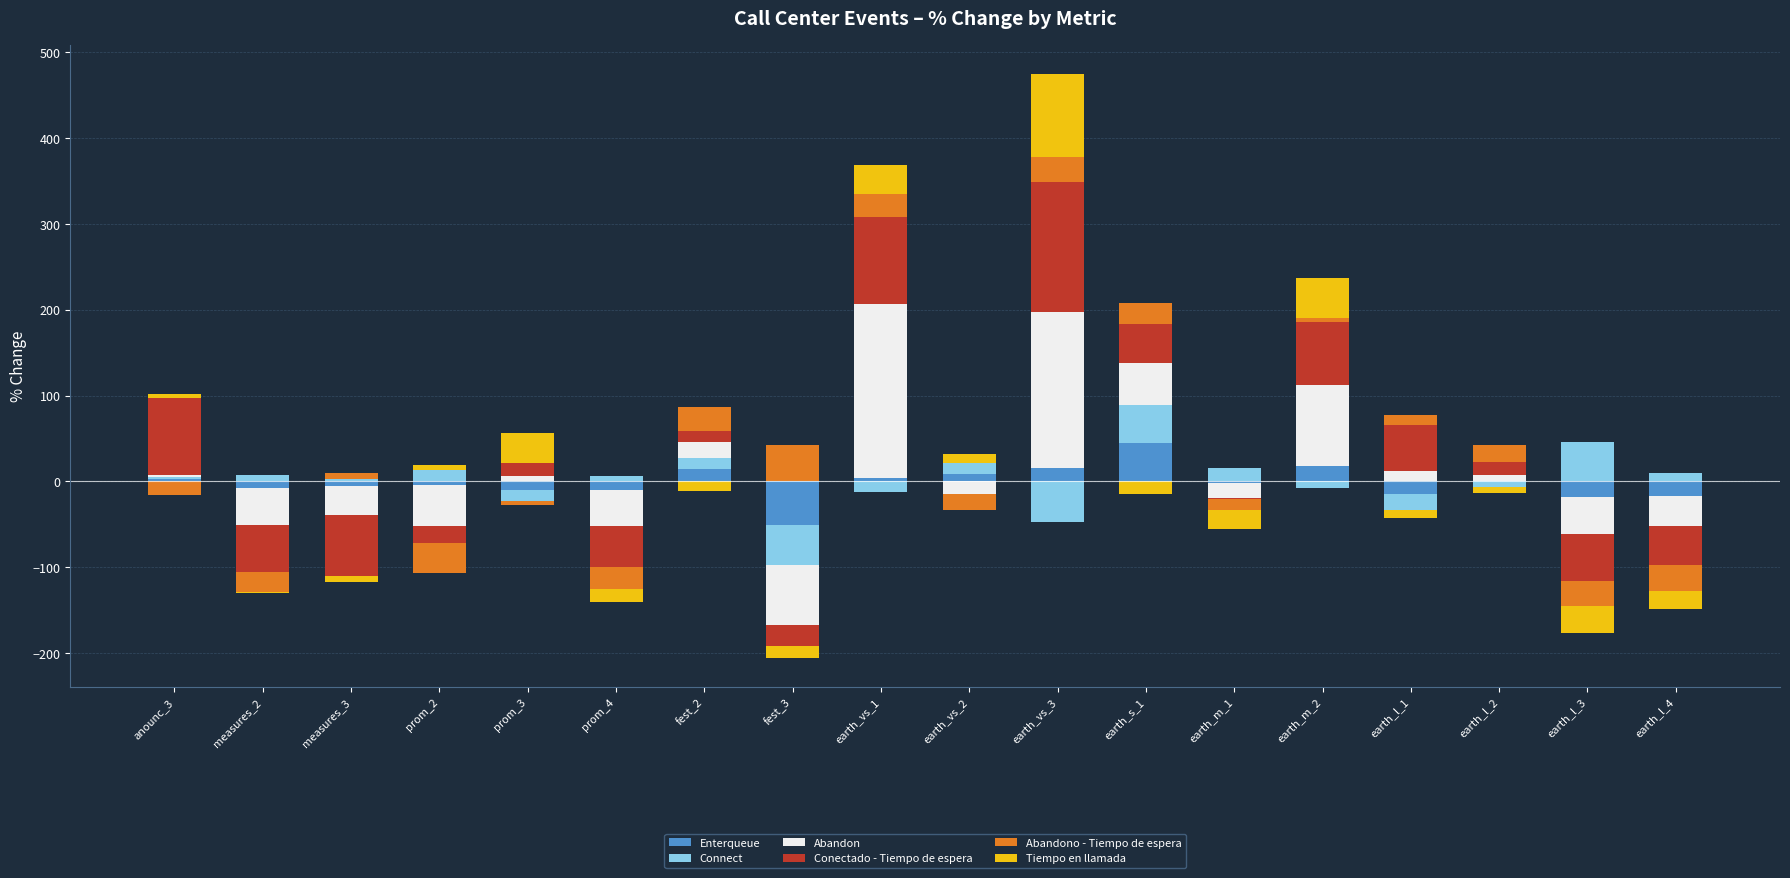

At which category is the sum across all series the highest?

earth_vs_3